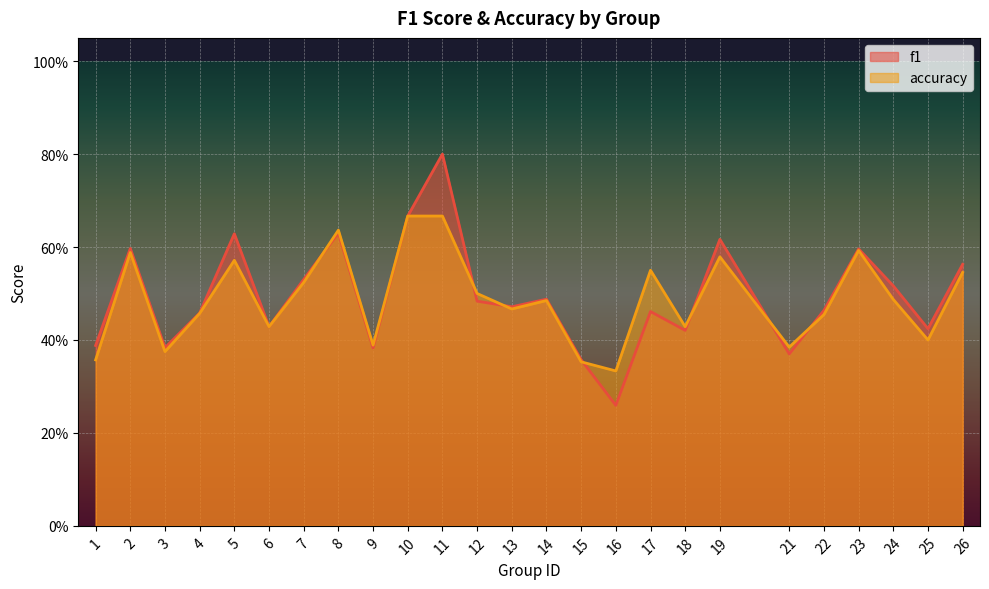

Reading left to right, transcribe all the data shown in this chart.

f1: 0.4	0.6	0.4	0.5	0.6	0.4	0.5	0.6	0.4	0.7	0.8	0.5	0.5	0.5	0.4	0.3	0.5	0.4	0.6	0.4	0.5	0.6	0.5	0.4	0.6
accuracy: 0.4	0.6	0.4	0.5	0.6	0.4	0.5	0.6	0.4	0.7	0.7	0.5	0.5	0.5	0.4	0.3	0.6	0.4	0.6	0.4	0.5	0.6	0.5	0.4	0.5